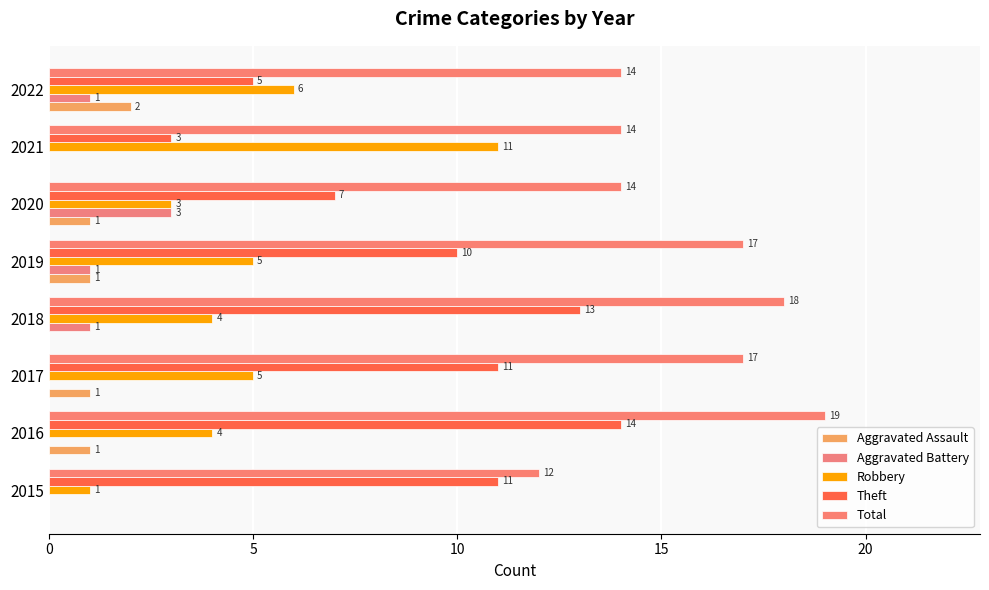

Count the number of categories in the chart.

8